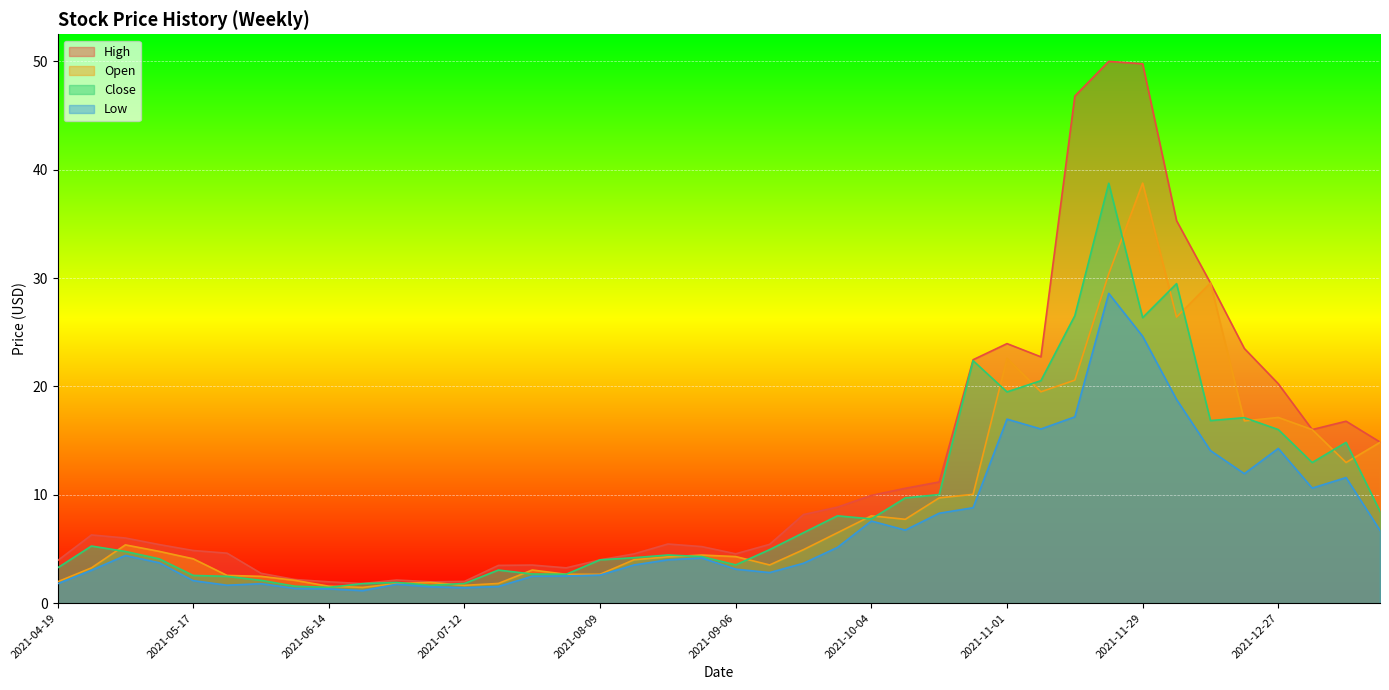

Where is the first local minimum for High?

2021-06-21